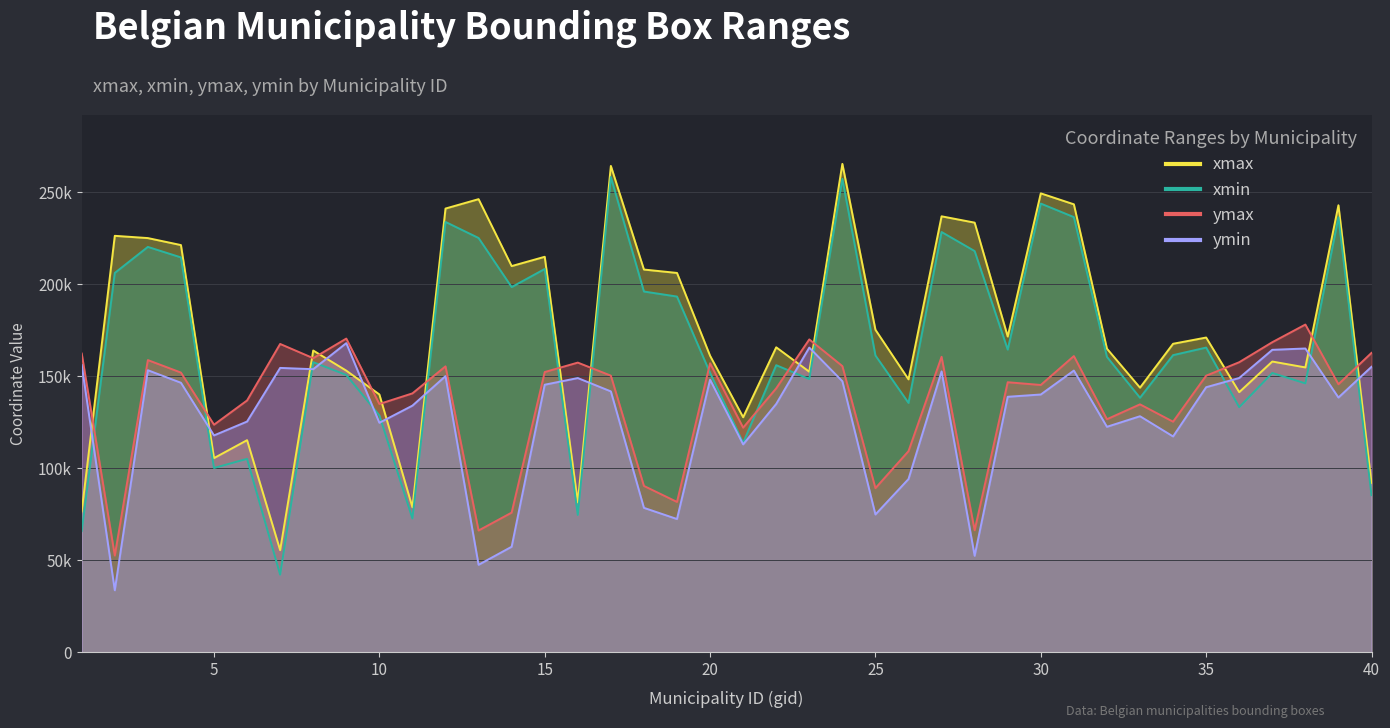

At which category does the chart reach its minimum across all series?

2